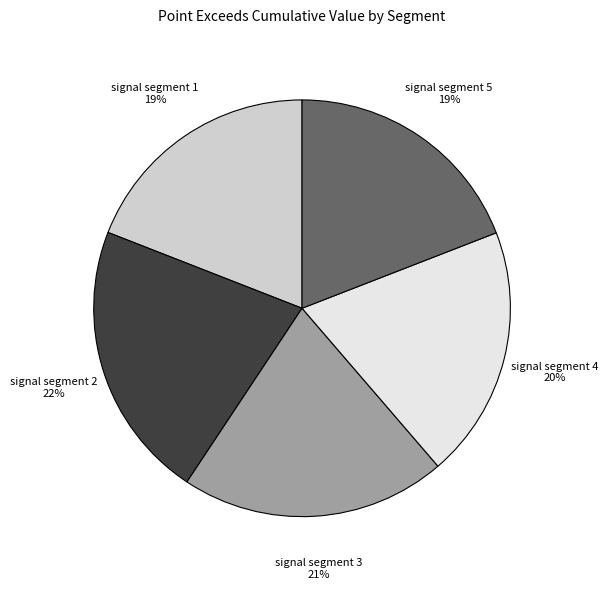

Do signal segment 3 and signal segment 2 together represent more than half of the pie?

No